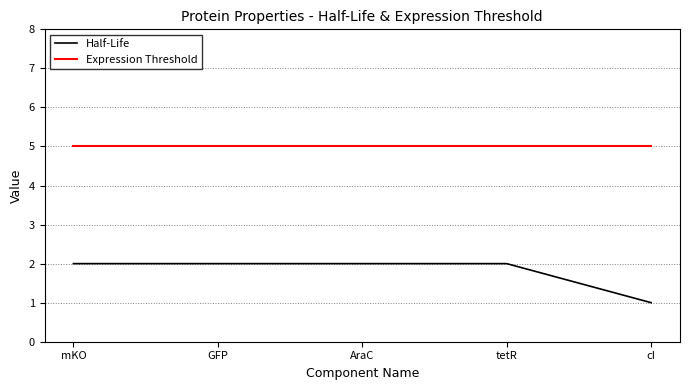

Reading left to right, extract all data points from this chart.

Half-Life: 2	2	2	2	1
Expression Threshold: 5	5	5	5	5